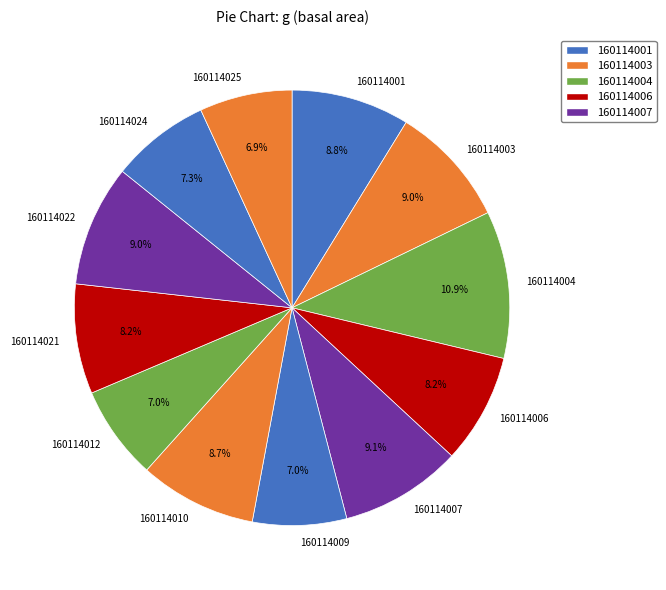

How many segments does this pie chart have?

12